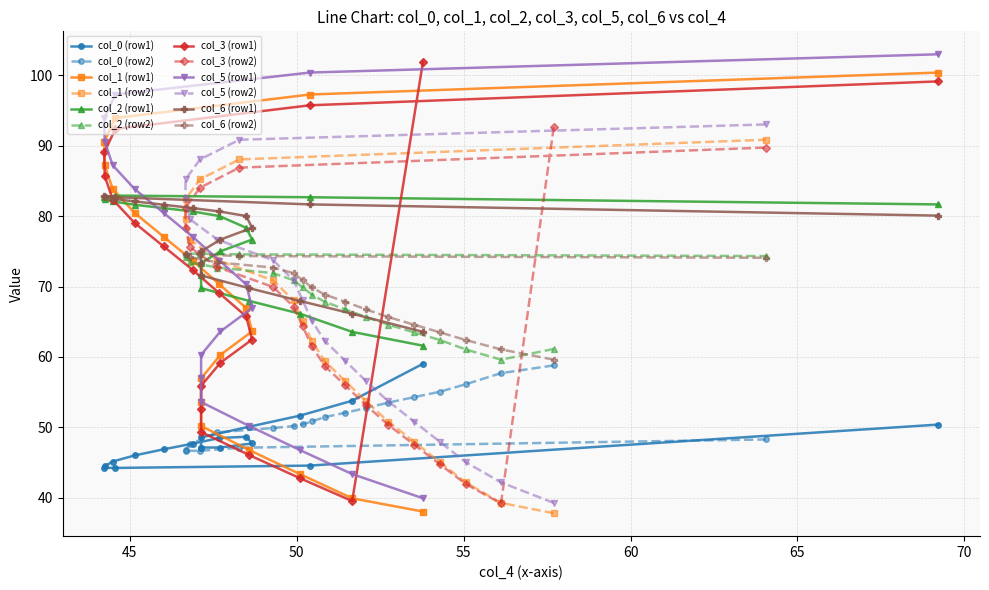

What is the value of the col_0 point at the 1st from the left?

59.0